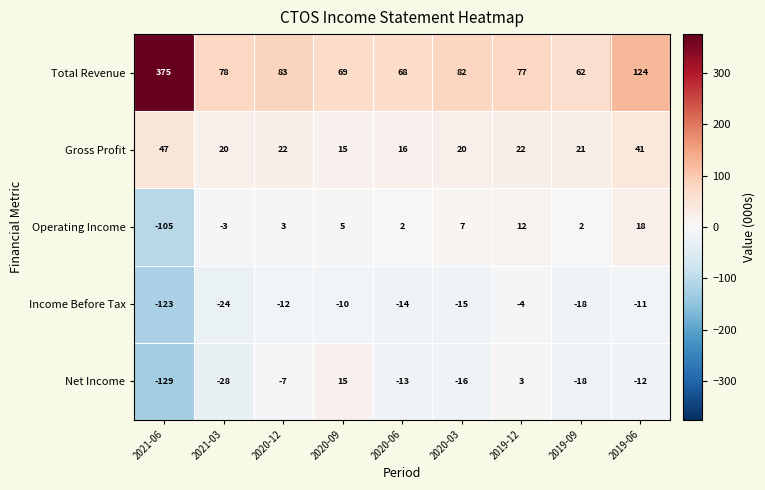

What is the smallest value displayed?

-129